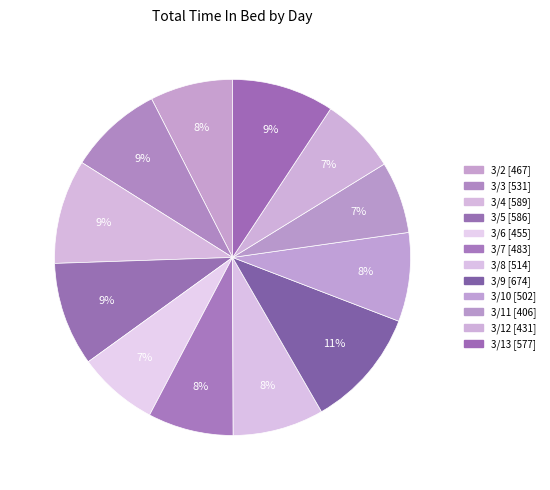

Count the number of slices in the pie.

12